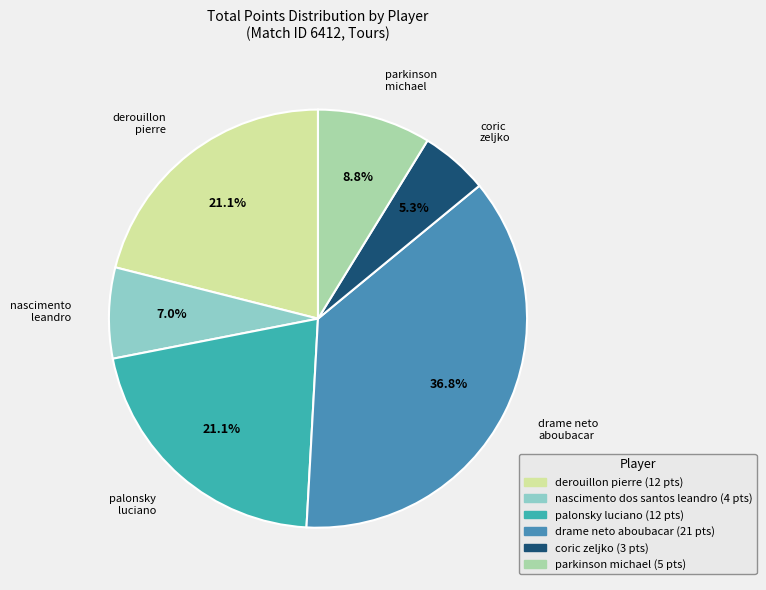

What is the total percentage of nascimento dos santos leandro and parkinson michael?

15.8%